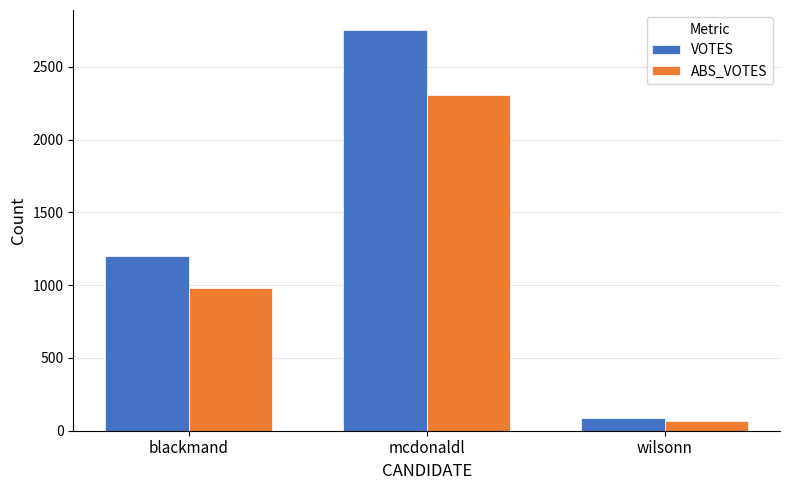

List the series in order of their peak value, lowest first.

ABS_VOTES, VOTES